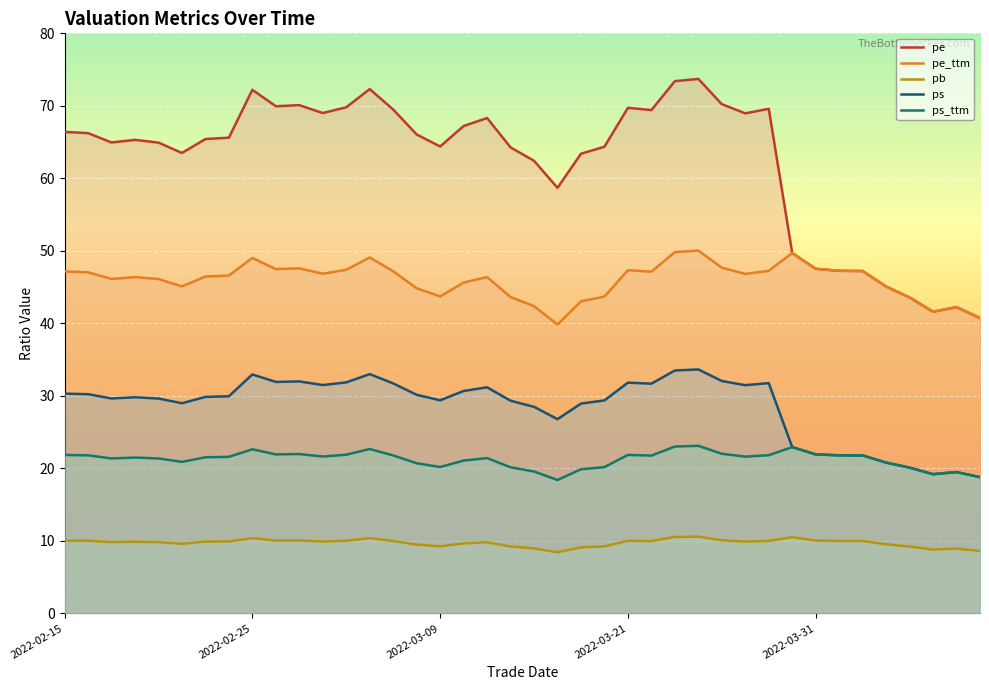

What is the maximum value shown in the chart?

73.7